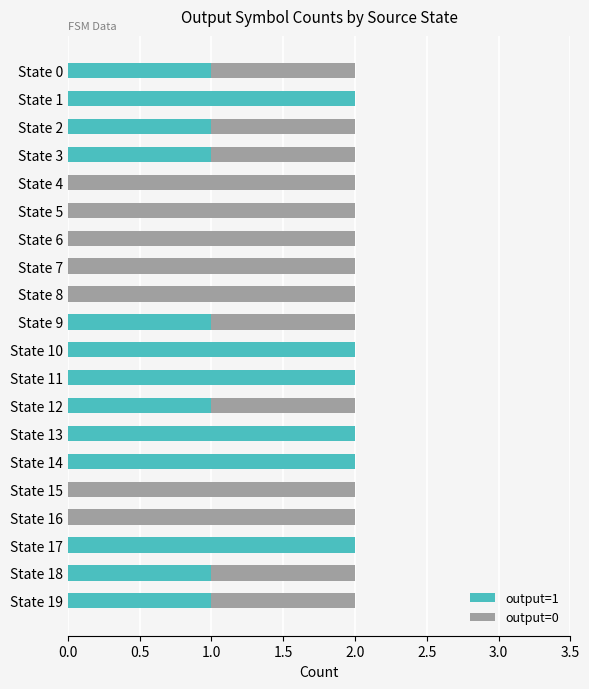

The value of output=1 at State 10 is 2. True or false?

True